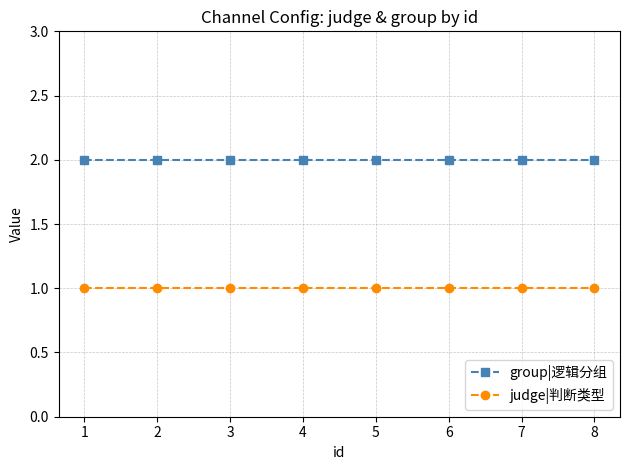

What is the highest value of the judge|判断类型 series?

1